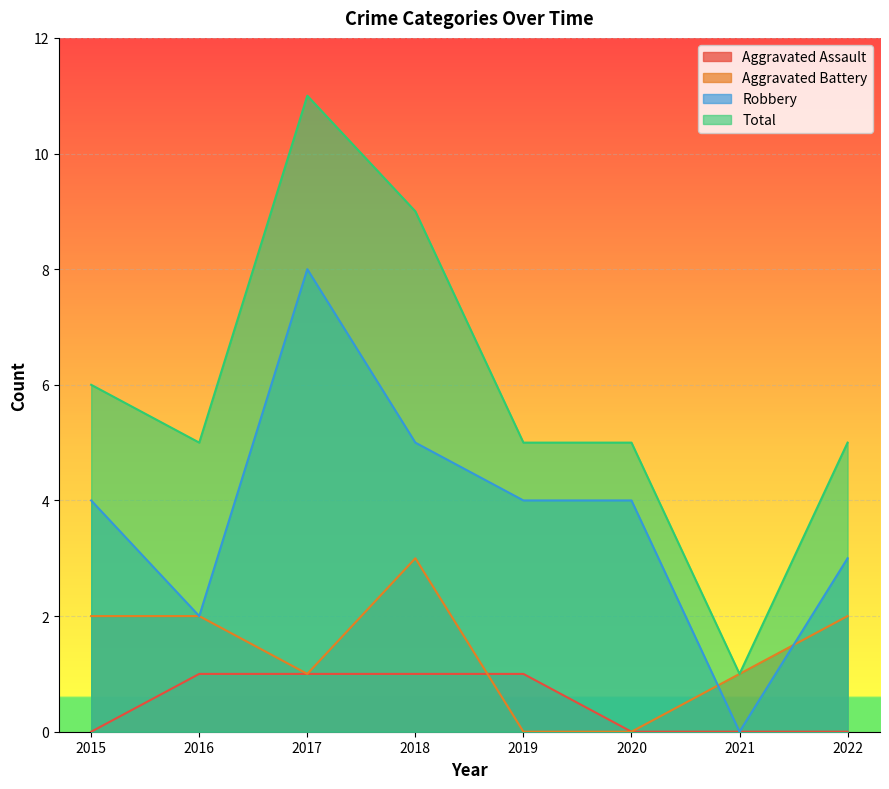

What is the value of the Robbery point at the 8th from the left?

3